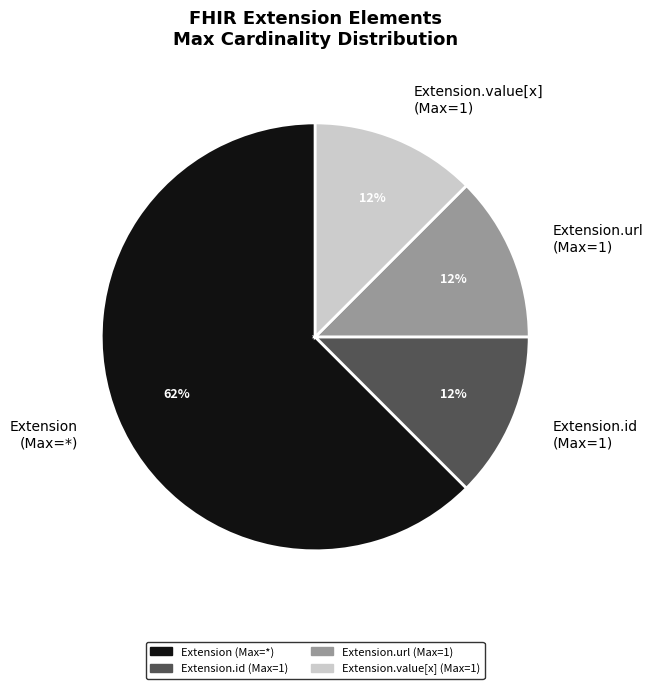

Which category has the biggest portion of the pie?

Extension (Max=*)